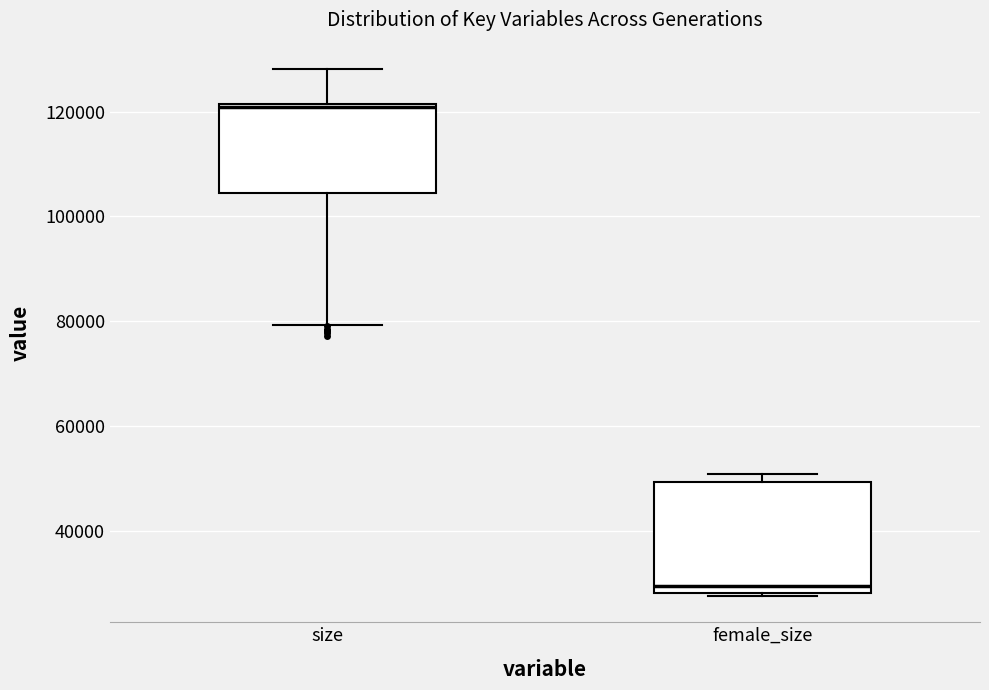

Reading left to right, transcribe this box plot: for each box, give where its median line is, the range the box spans, and where its two whiskers end, as read against the y-axis. The values are not printed on the chart, so give them approximately, as read against the axis.

size: median 120000, box 104000 to 122000, whiskers 80000 to 128000
female_size: median 30000, box 28000 to 50000, whiskers 28000 to 50000 (just above the box's upper edge)